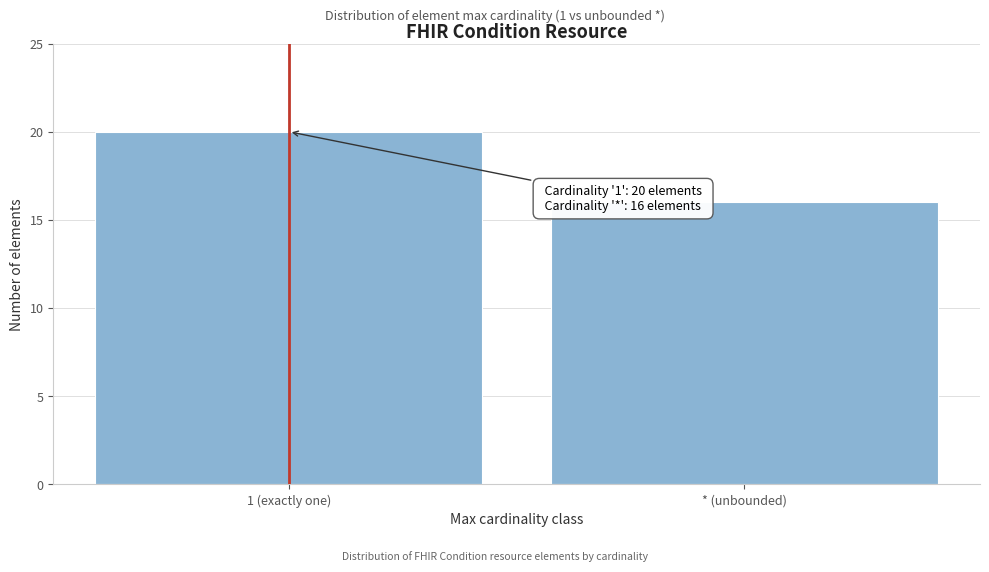

Reading left to right, extract all data points from this chart.

20	16